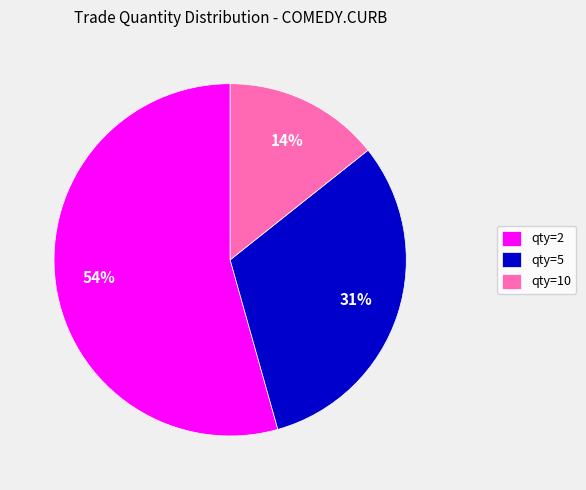

What percentage is the qty=10 slice, to the nearest percent?

14%